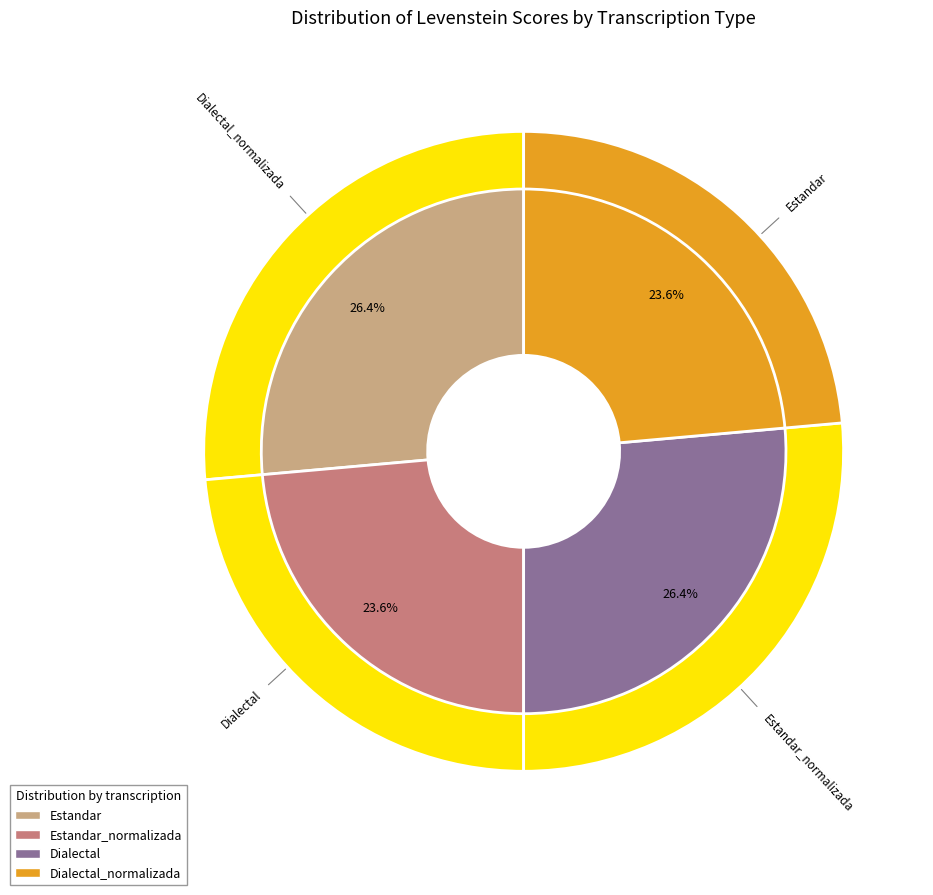

Combined, do Estandar and Estandar_normalizada account for over 50%?

No